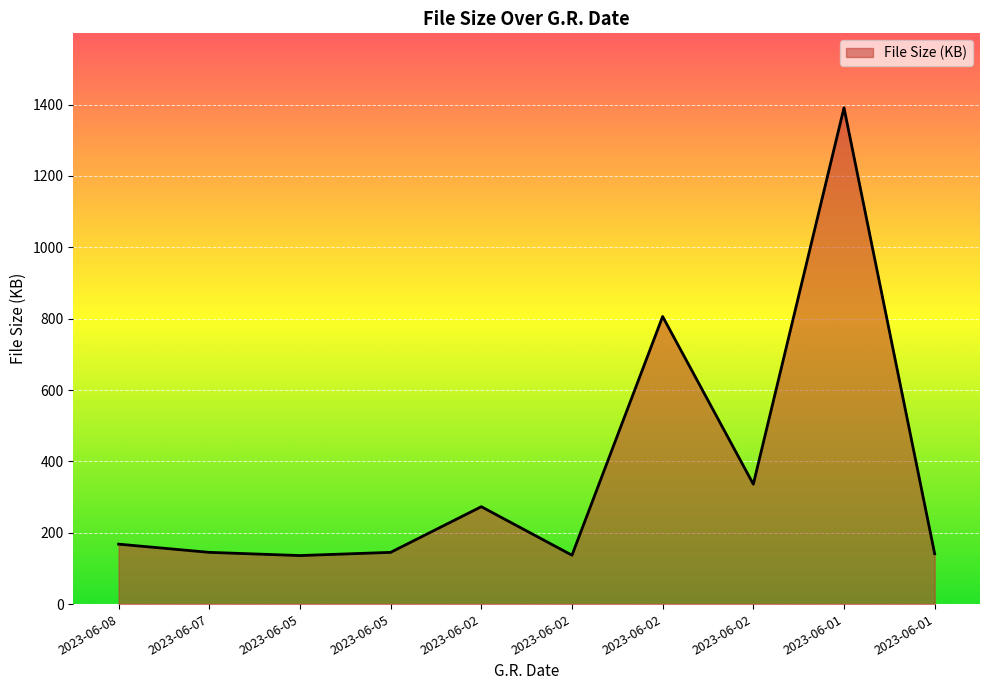

List the labels in order of value, largest first.

2023-06-01, 2023-06-02, 2023-06-02, 2023-06-02, 2023-06-08, 2023-06-07, 2023-06-05, 2023-06-01, 2023-06-02, 2023-06-05